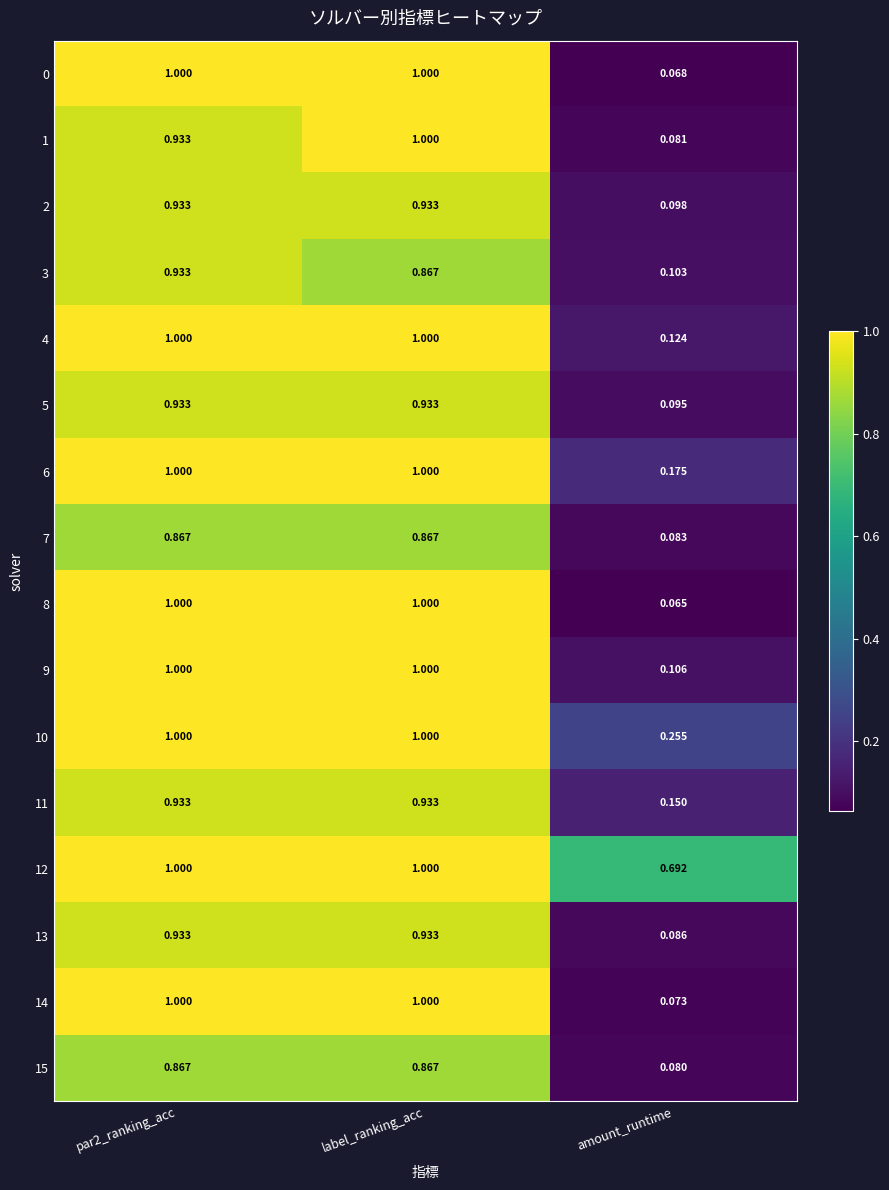

At which category is the sum across all series the highest?

label_ranking_acc